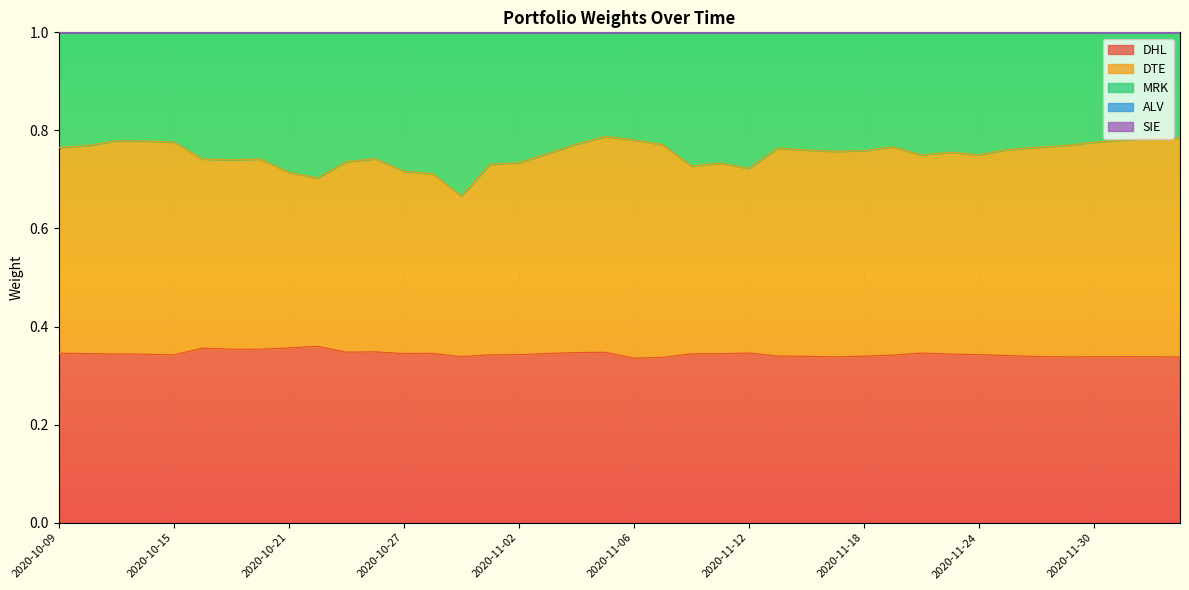

True or false: MRK and DHL cross at least once.

False